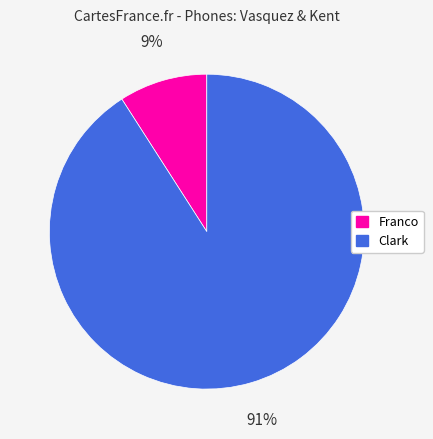

What is the majority slice?

Clark